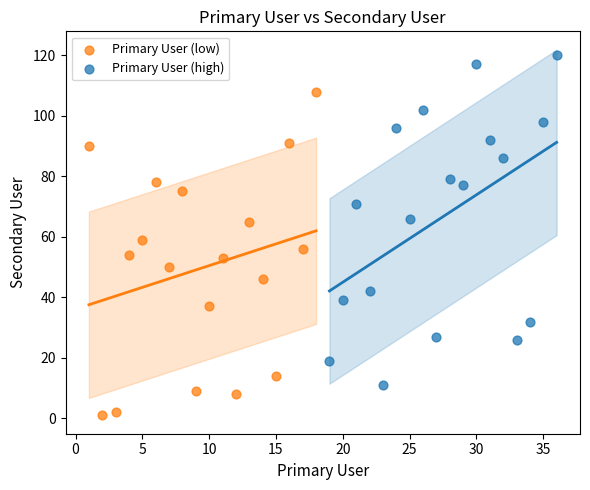

Which series reaches the maximum Y coordinate?

Primary User (high)